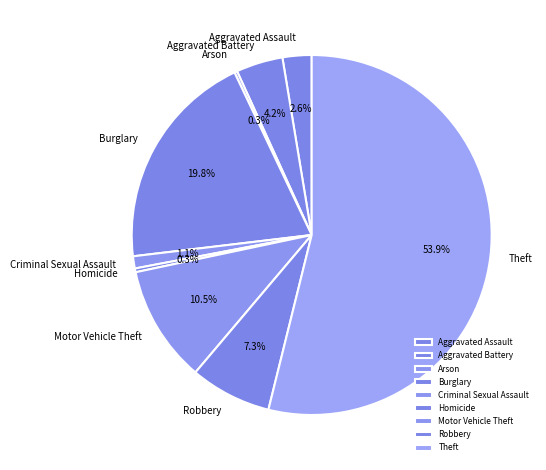

To the nearest percent, what is the combined percentage of Robbery and Aggravated Assault?

10%